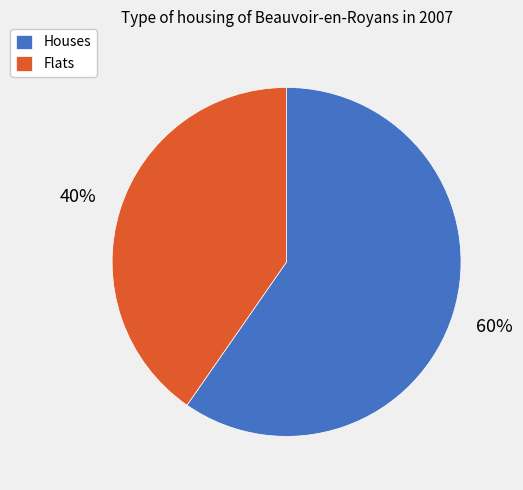

What is the ratio of the value at Flats to the value at Houses?

0.7